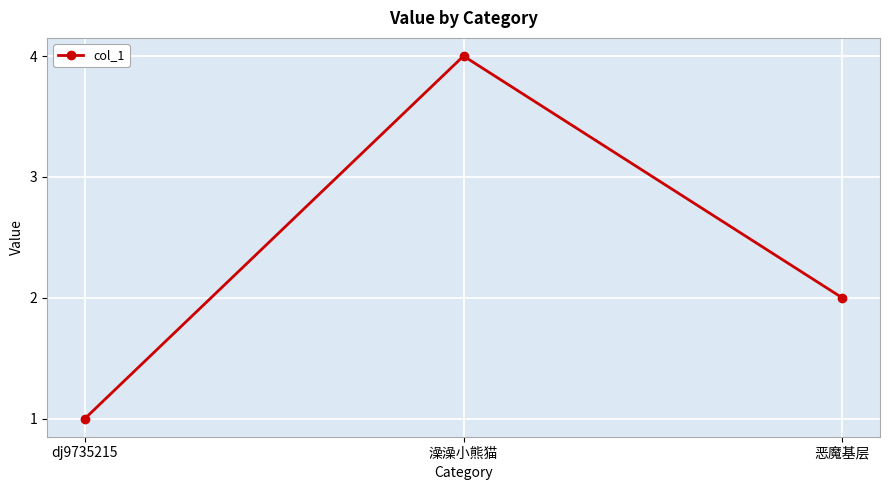

Rank the categories by value from highest to lowest.

澡澡小熊猫, 恶魔基层, dj9735215